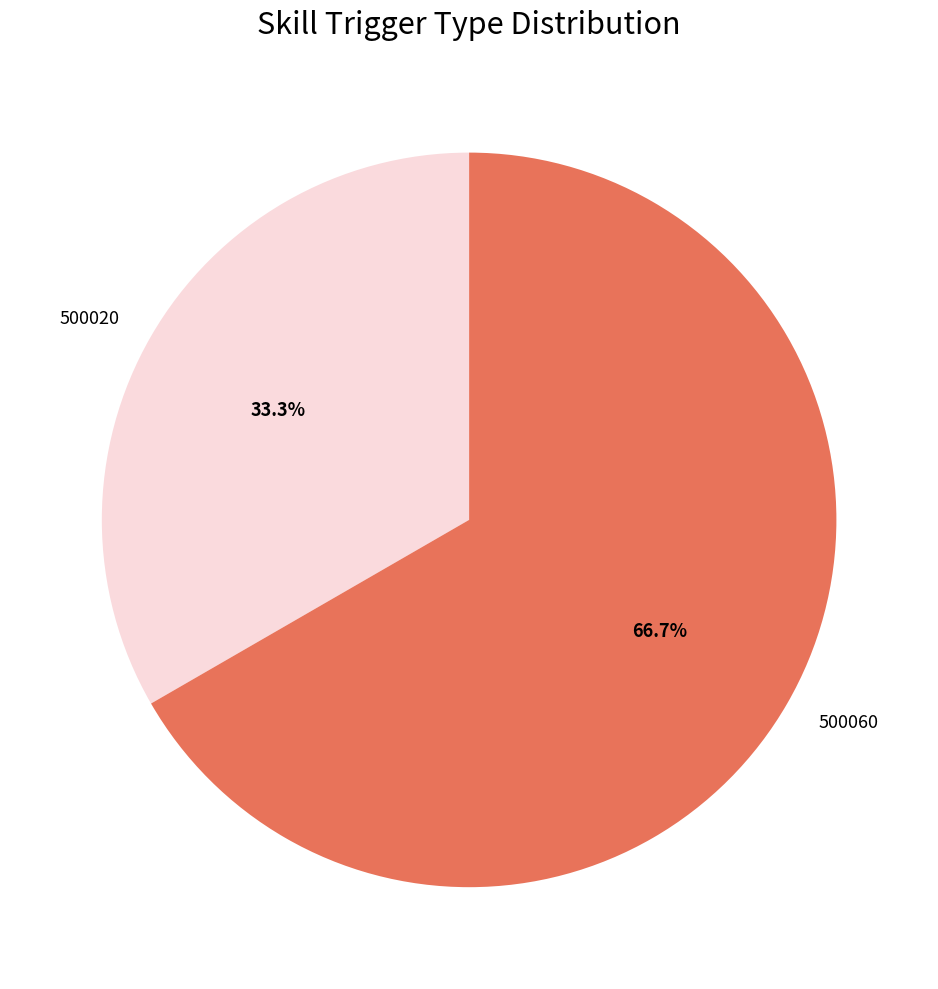

To the nearest percent, what percentage of the pie is 500020?

33%